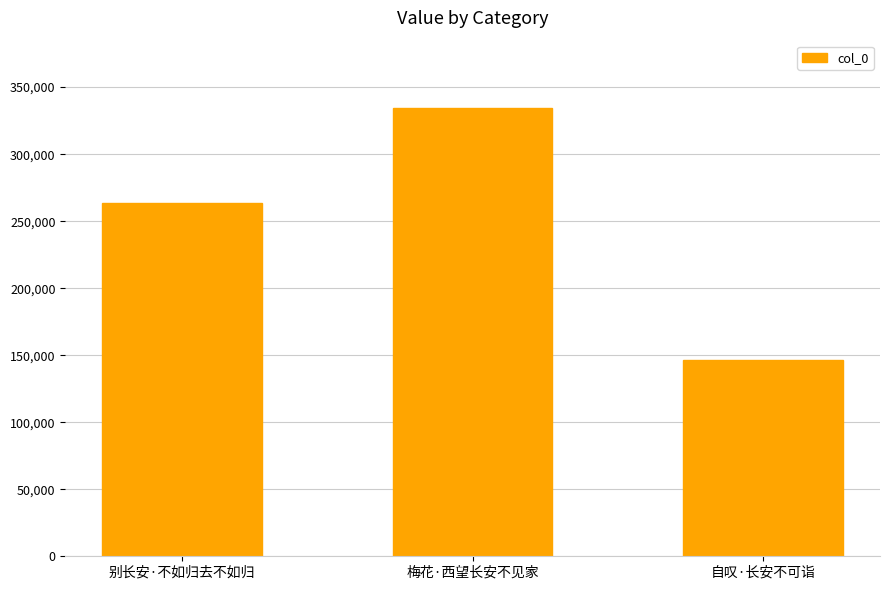

List the labels in order of value, largest first.

梅花·西望长安不见家, 别长安·不如归去不如归, 自叹·长安不可诣